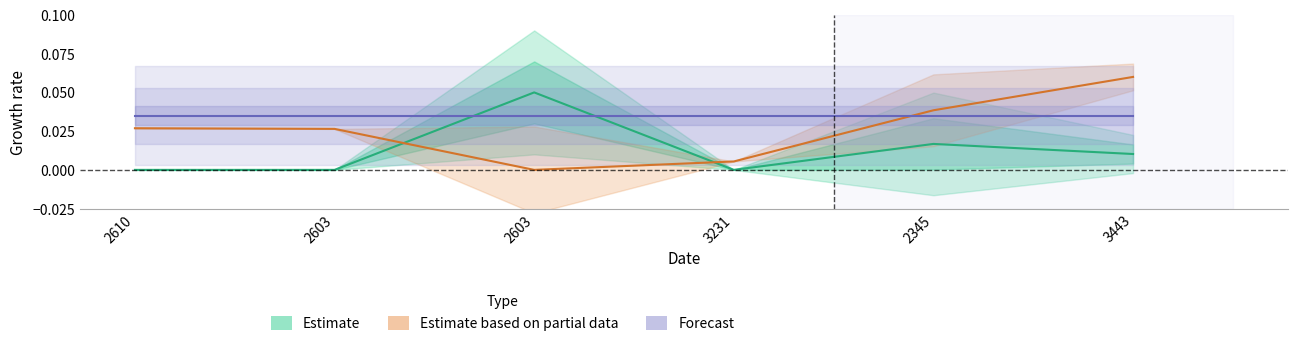

True or false: Estimate has more than 0 interior local peaks.

True